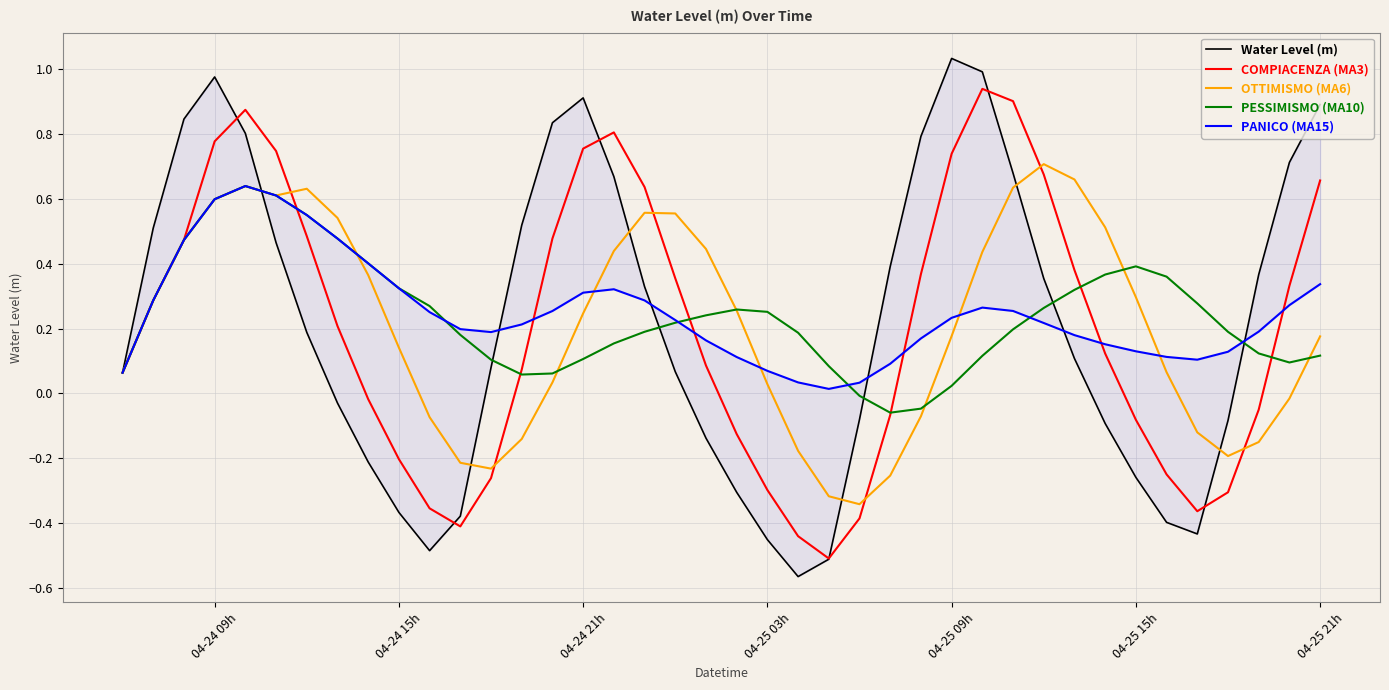

At how many categories does at least one series exceed 0?

40